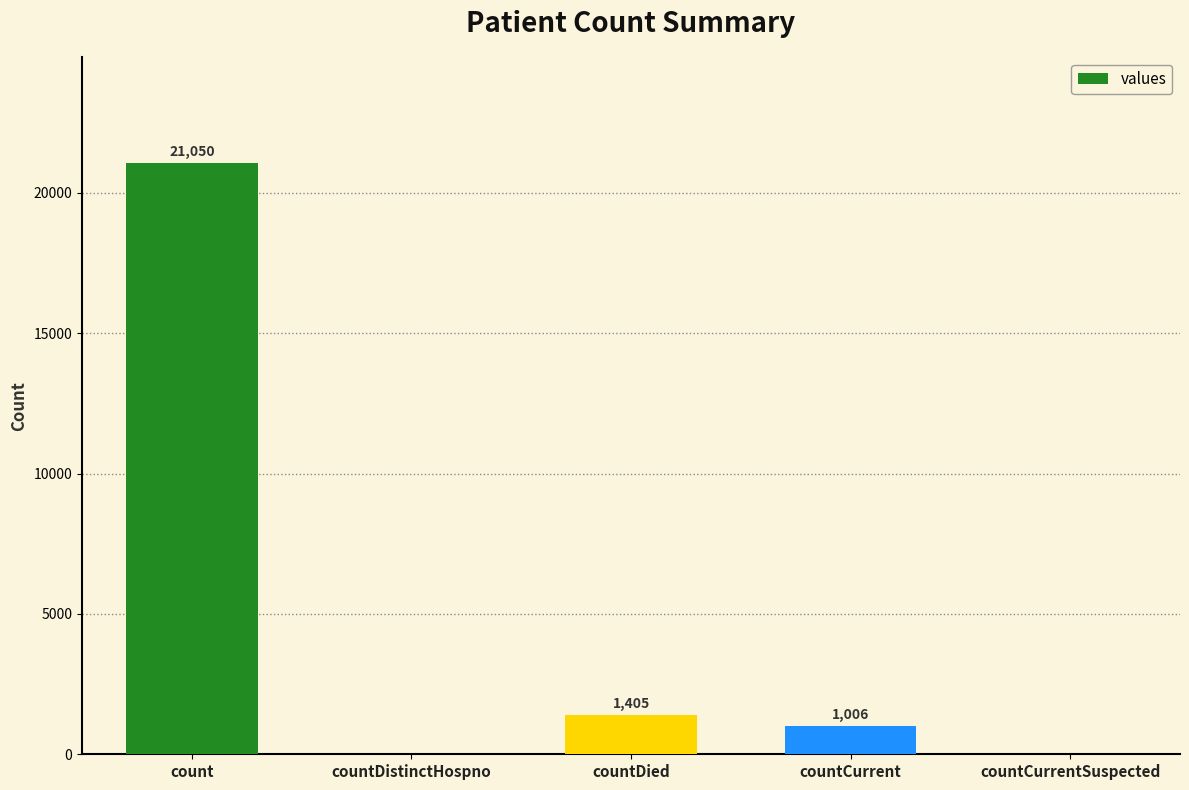

At which label does the data first exceed 1006?

count